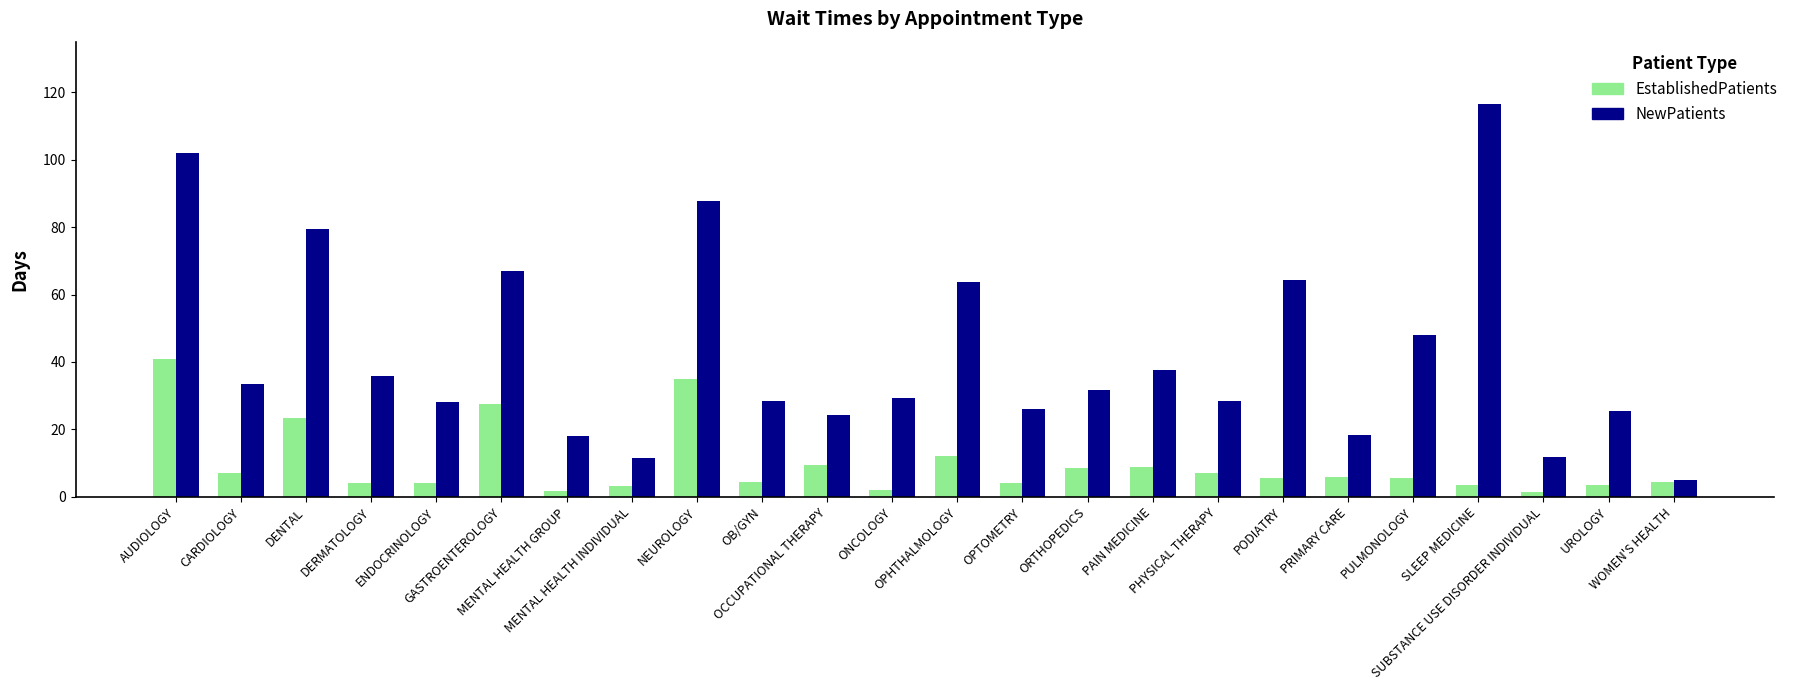

Which series has the largest range (max minus min)?

NewPatients